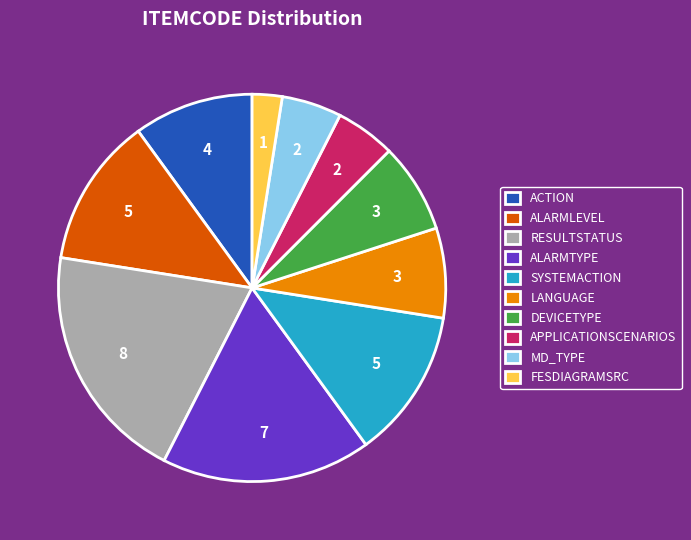

How many segments does this pie chart have?

10